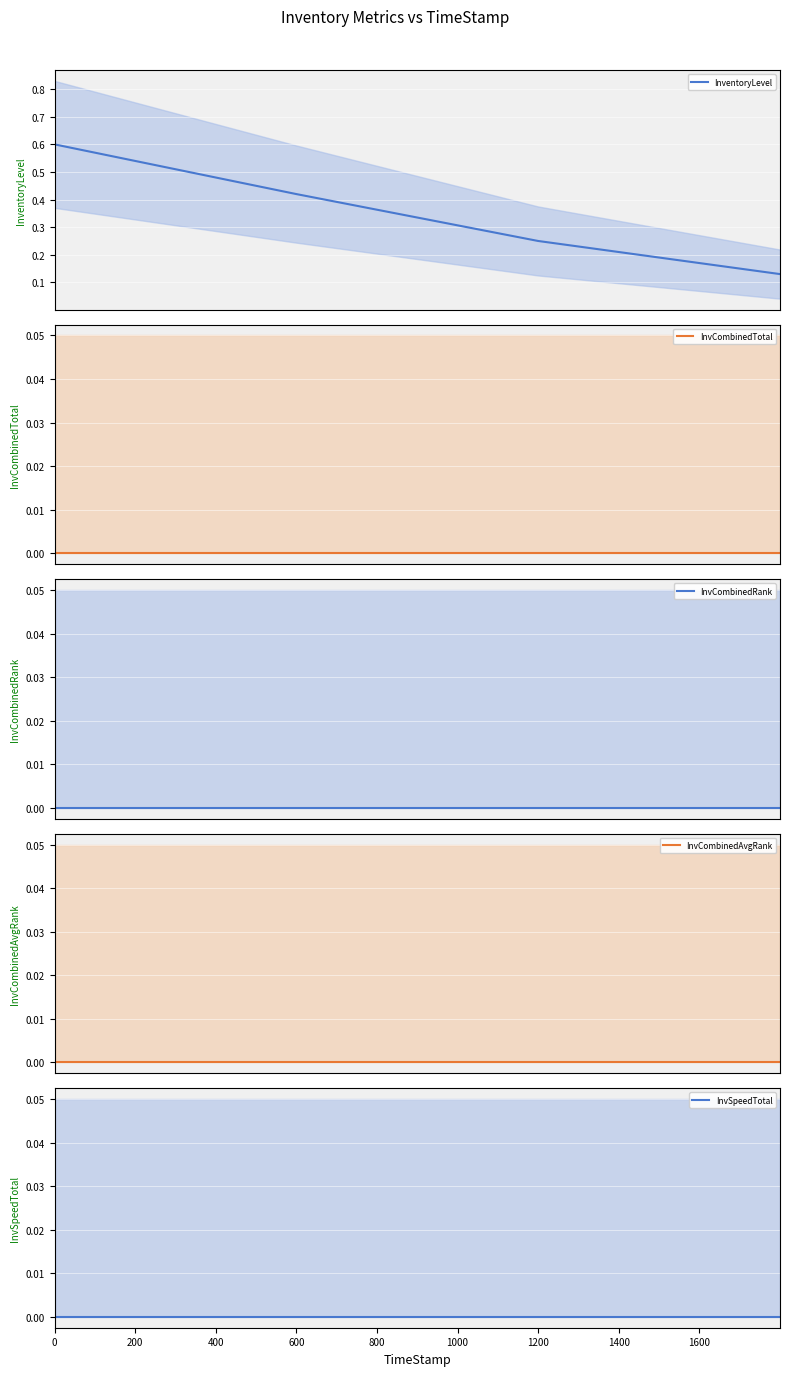

Count the InventoryLevel values in the range 0 to 1.

4